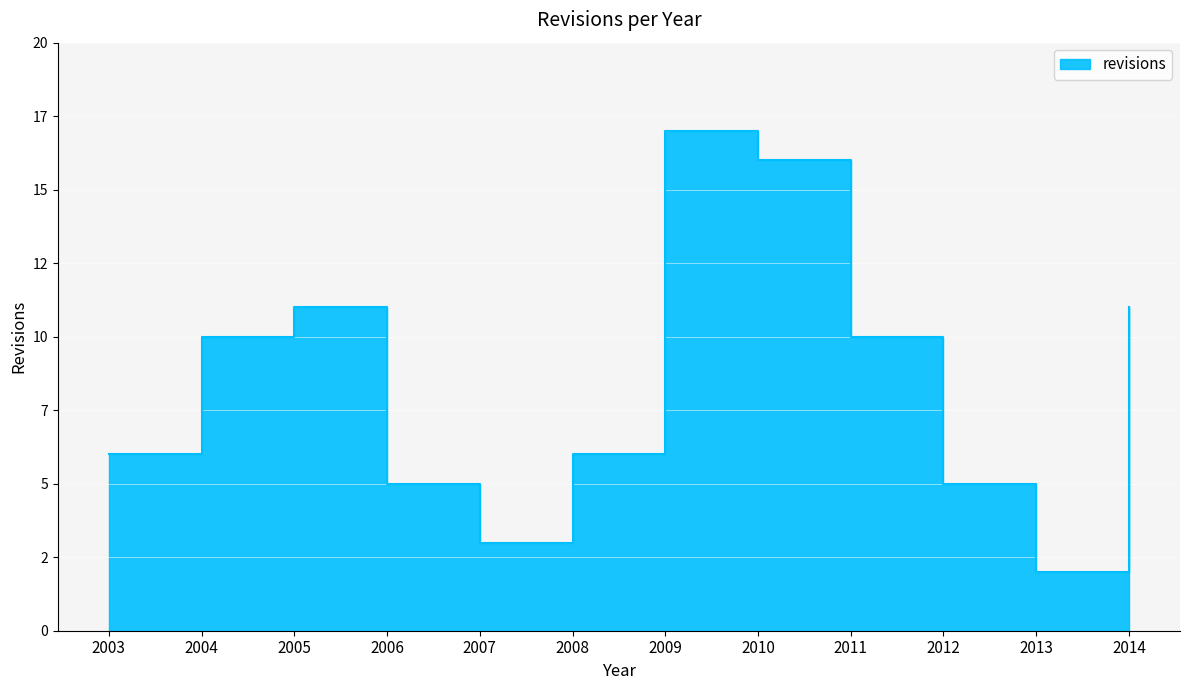

How many lines are shown in the chart?

1